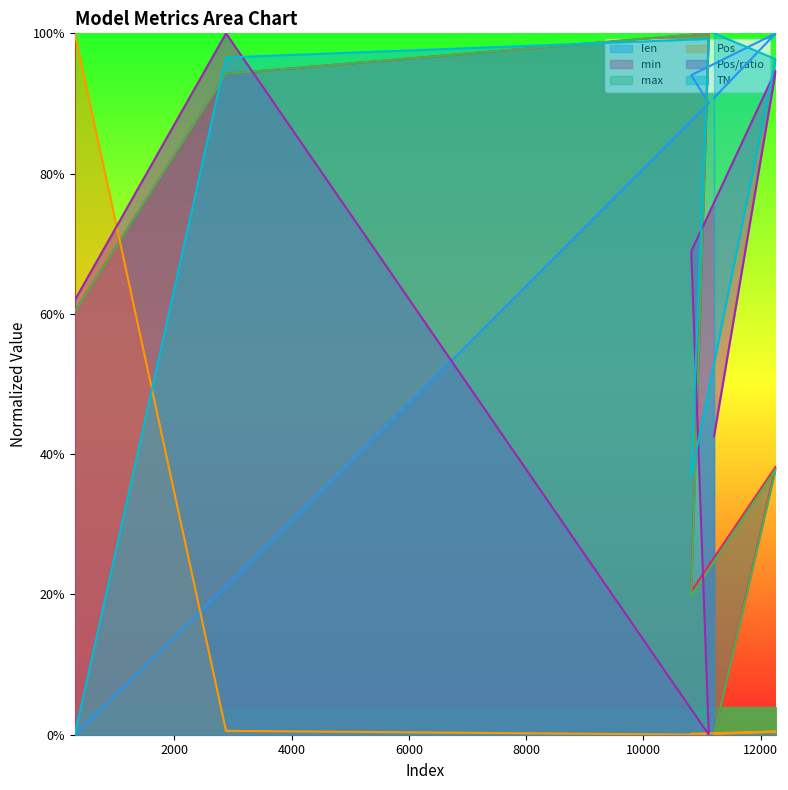

List the series in order of their peak value, highest first.

len, min, max, Pos, Pos_ratio, TN